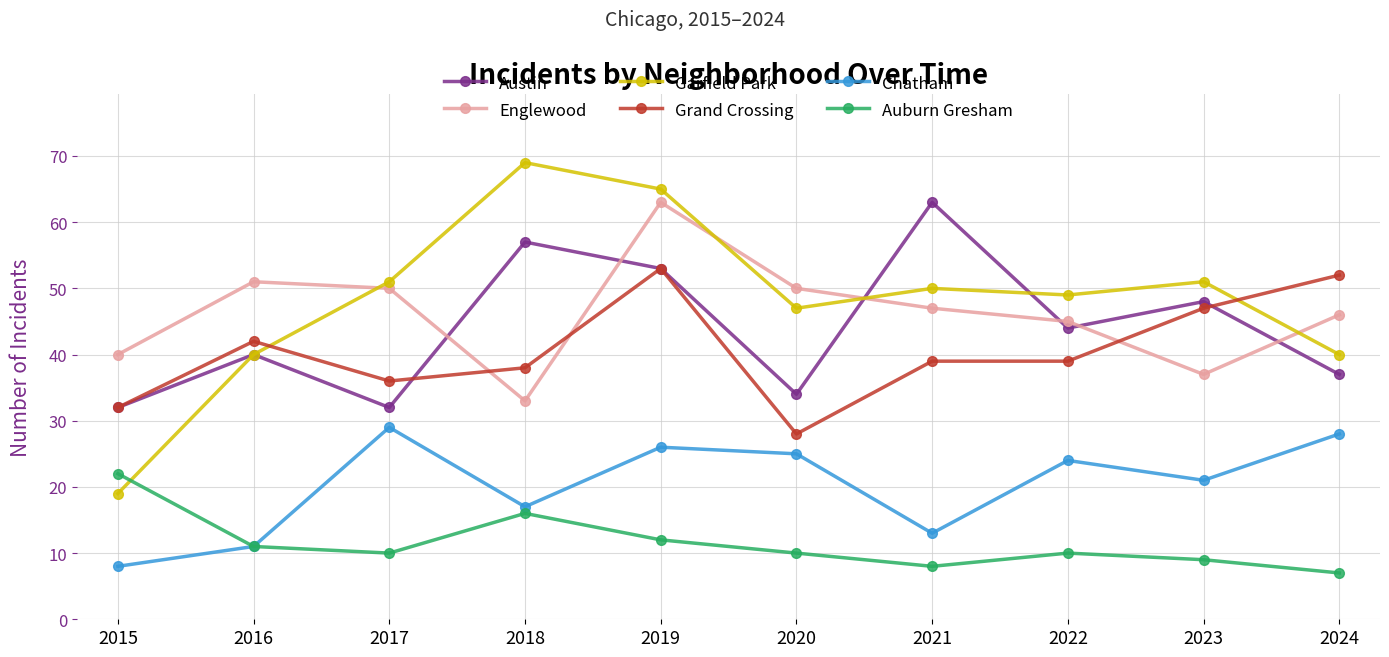

What is the sum of all Austin values?

440